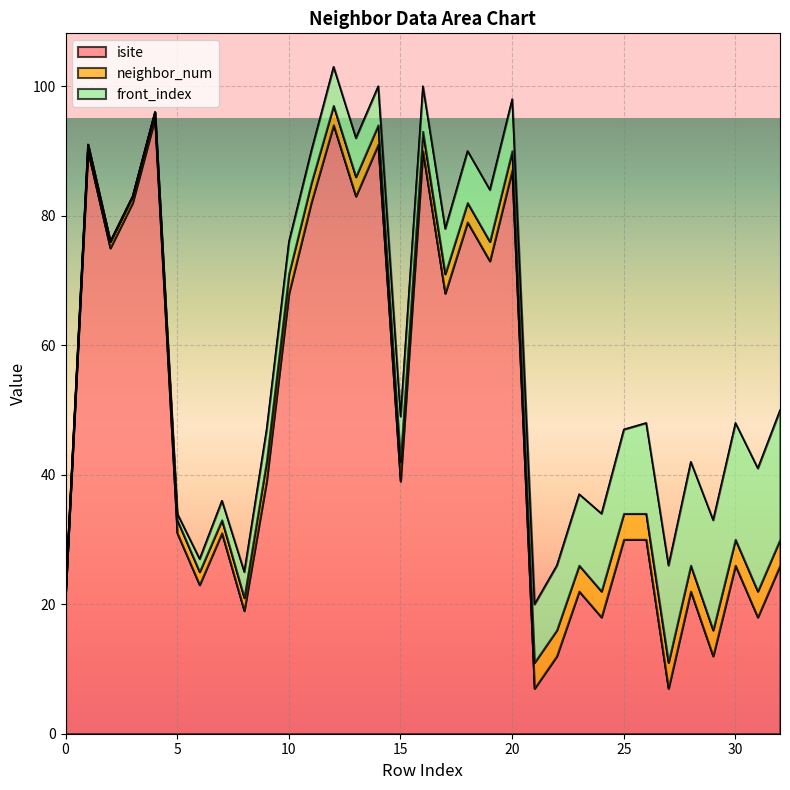

Which series has the widest spread of values?

isite